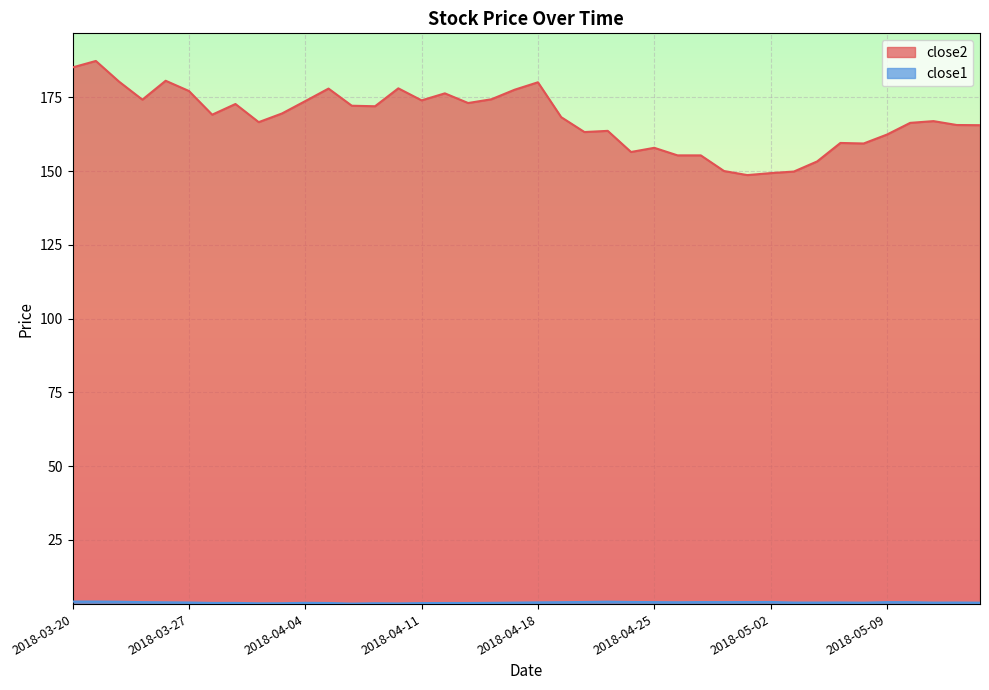

Is it true that close1 equals 2.5 at 2018-03-23?

False